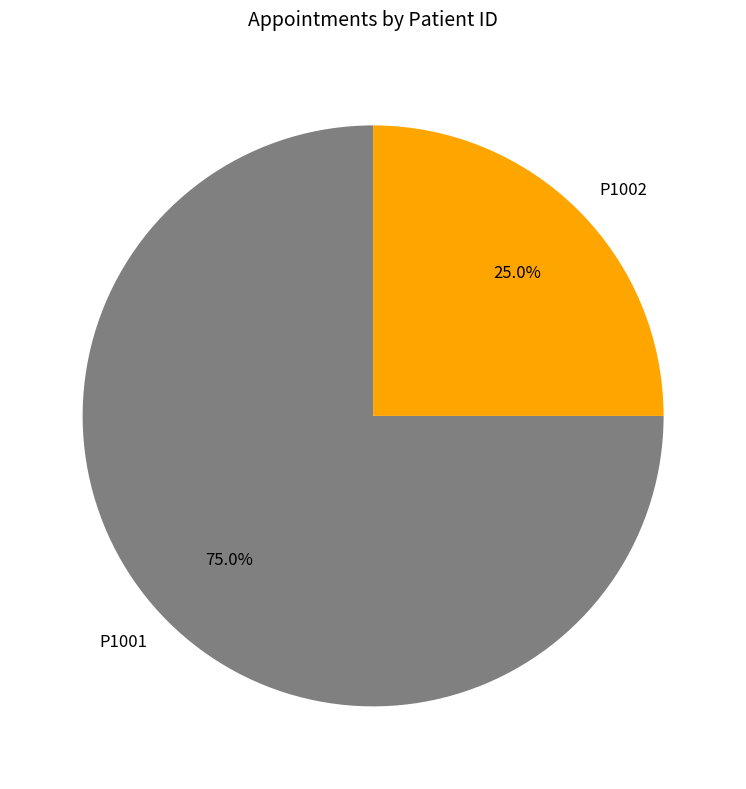

To the nearest percent, what portion does P1001 represent?

75%